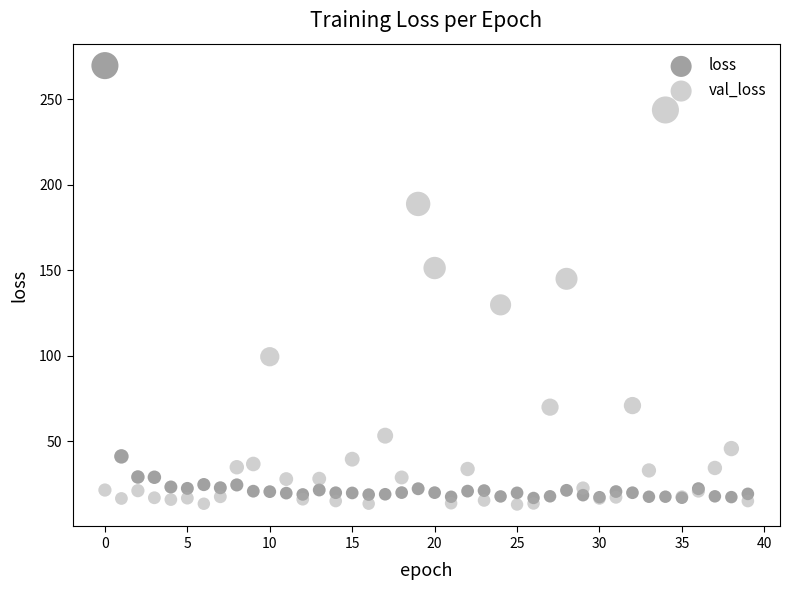

Which series has the widest spread of Y values?

loss